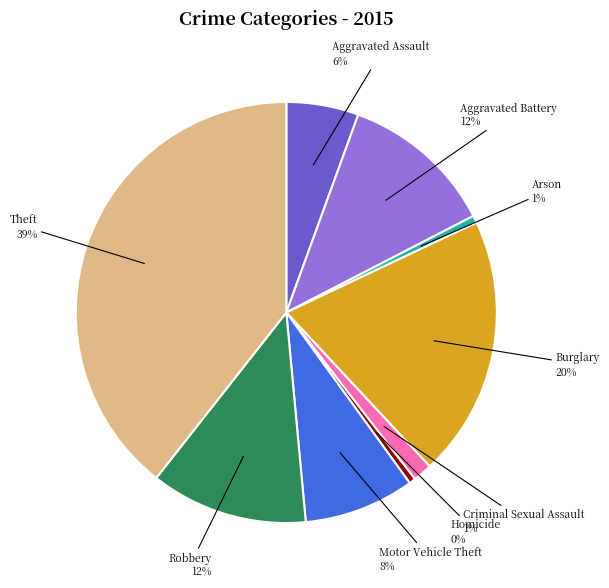

To the nearest percent, what is the average slice percentage?

11%